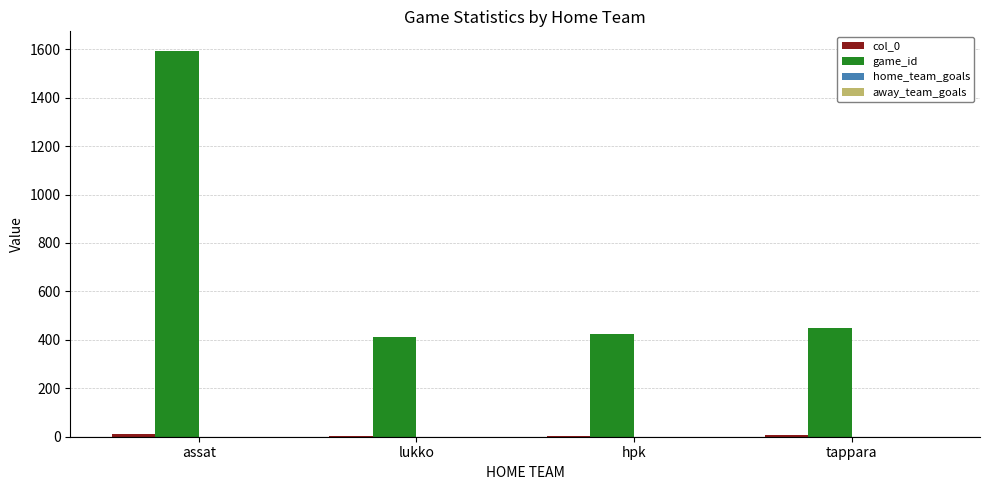

Which series has the largest total across all categories?

game_id